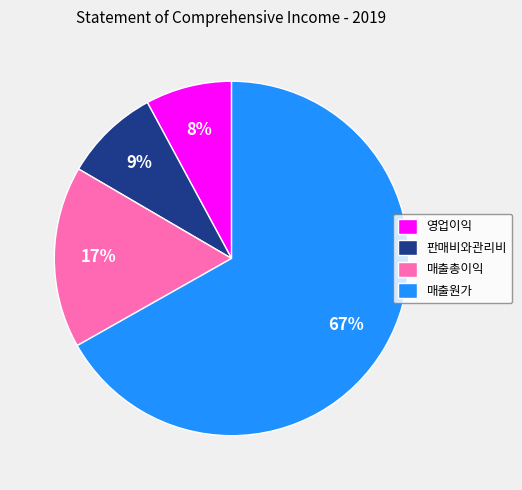

What percentage is the 판매비와관리비 slice, to the nearest percent?

9%